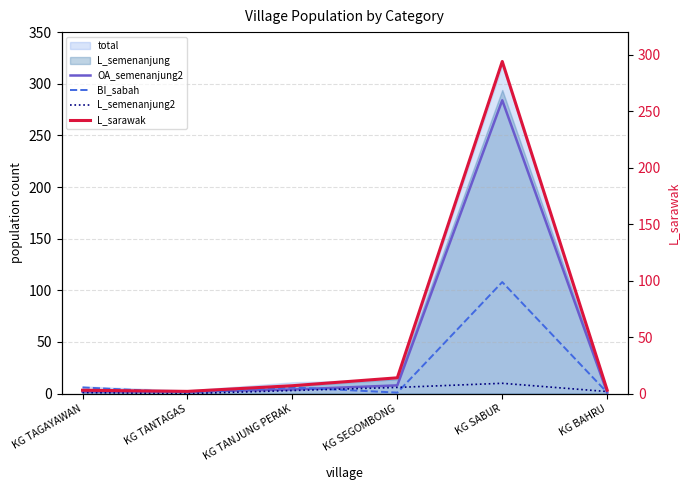

What position from the left is KG SEGOMBONG?

4